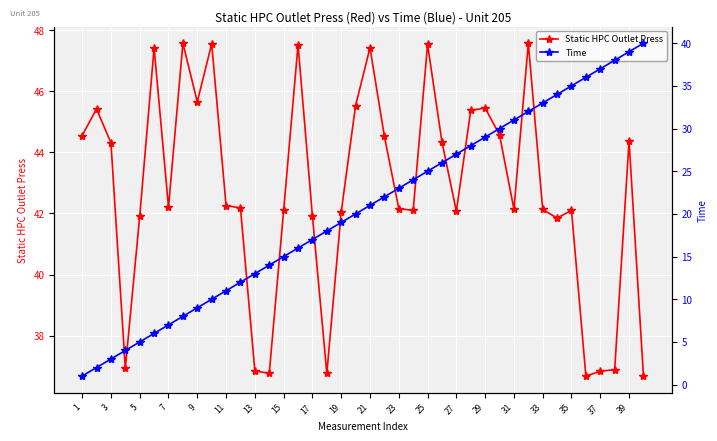

True or false: Static HPC Outlet Press has more than 0 points higher than both neighbors.

True